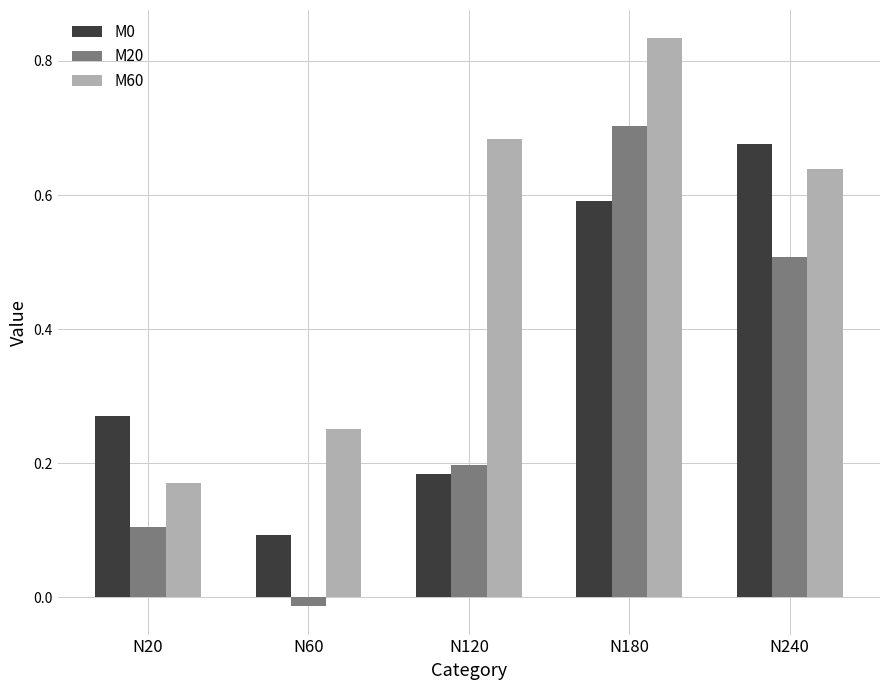

How many bars are there in each group?

3